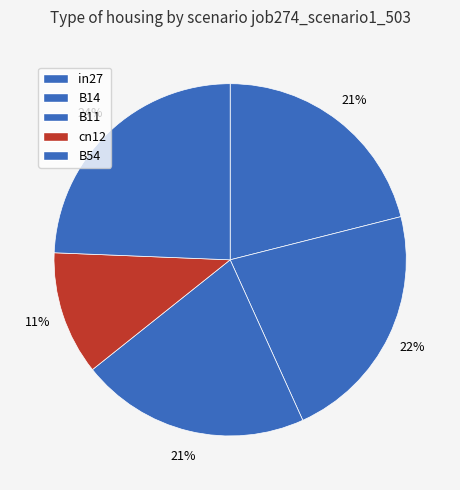

How many segments does this pie chart have?

5